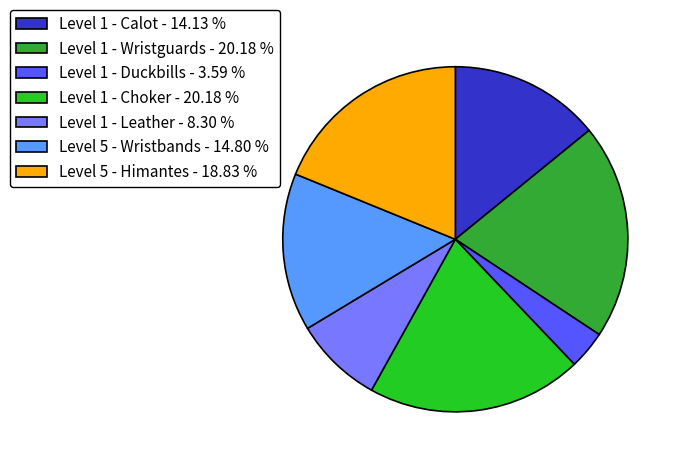

Between Level 1 - Duckbills - 3.59 % and Level 1 - Leather - 8.30 %, which is larger?

Level 1 - Leather - 8.30 %